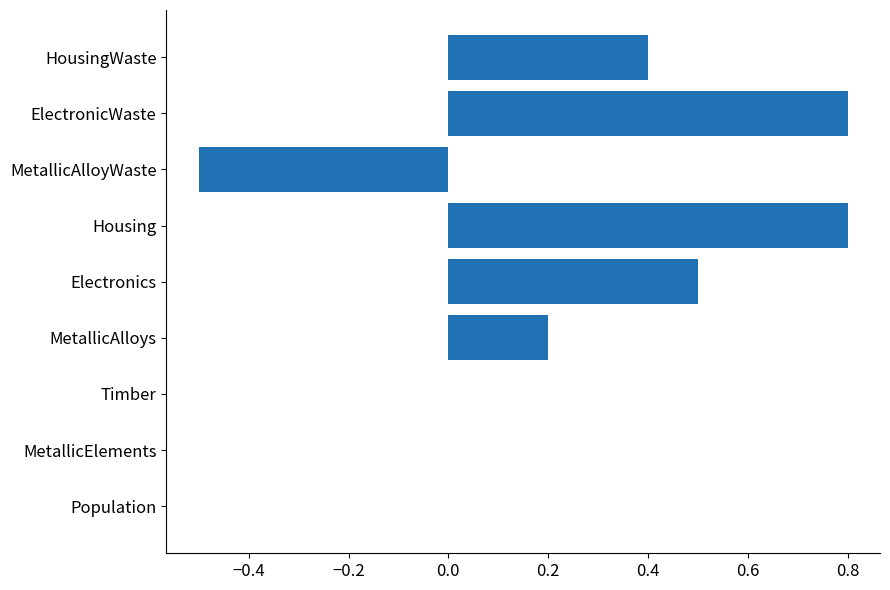

True or false: the data shows 0.8 at Electronics.

False